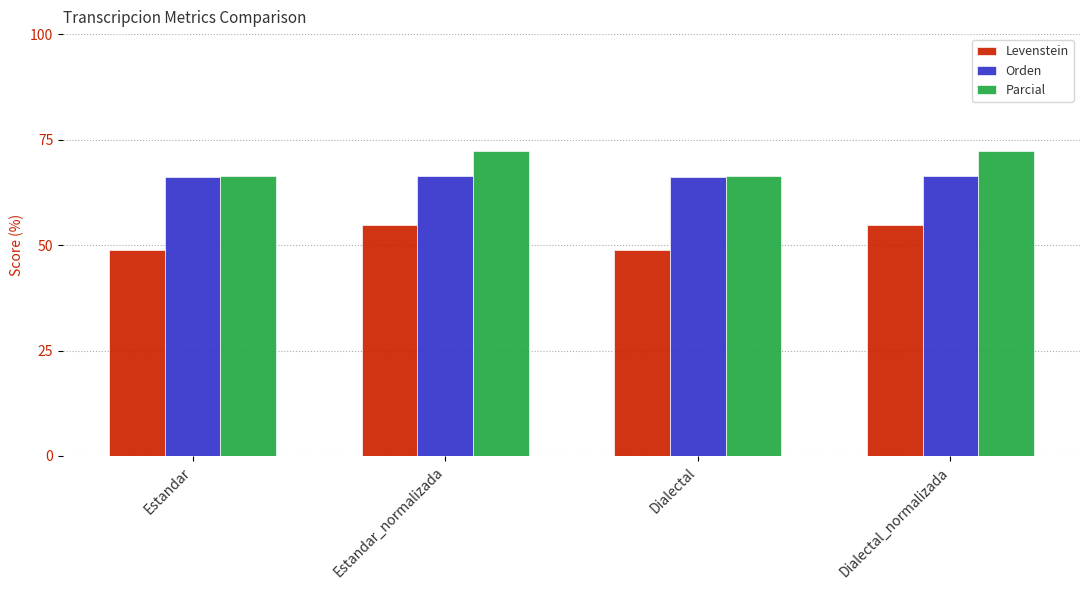

Which series has the widest spread of values?

Levenstein